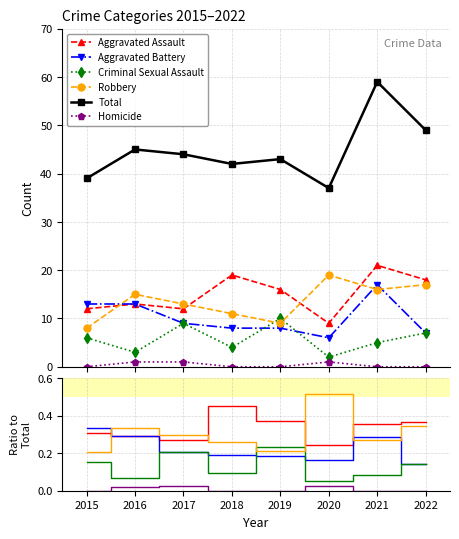

Count the Aggravated Assault values in the range 0 to 1.

8